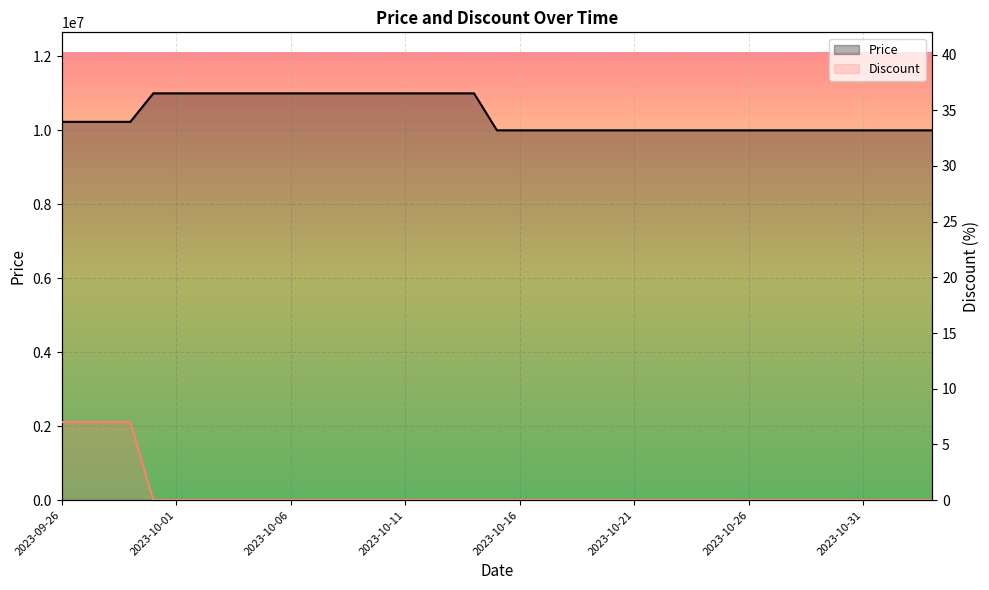

The value of Discount at 26 is -2. True or false?

False